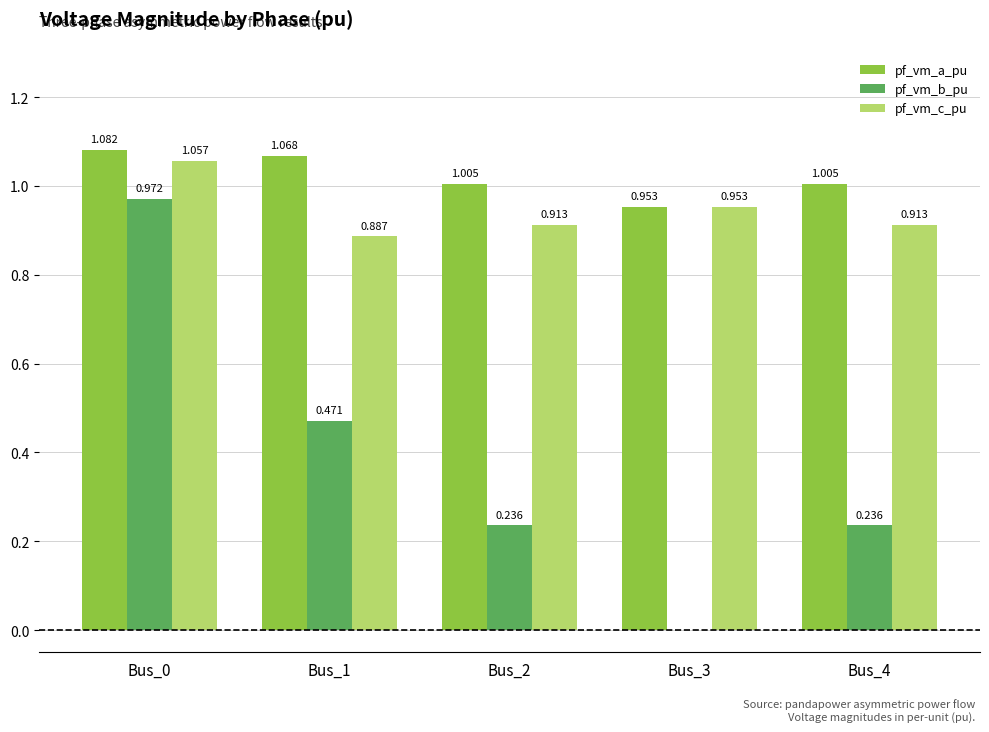

Which series has the largest total across all categories?

pf_vm_a_pu